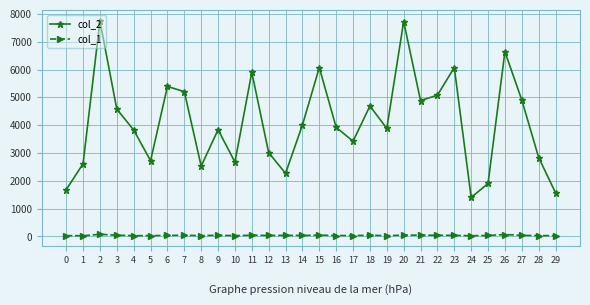

True or false: col_1 has more than 0 points higher than both neighbors.

True